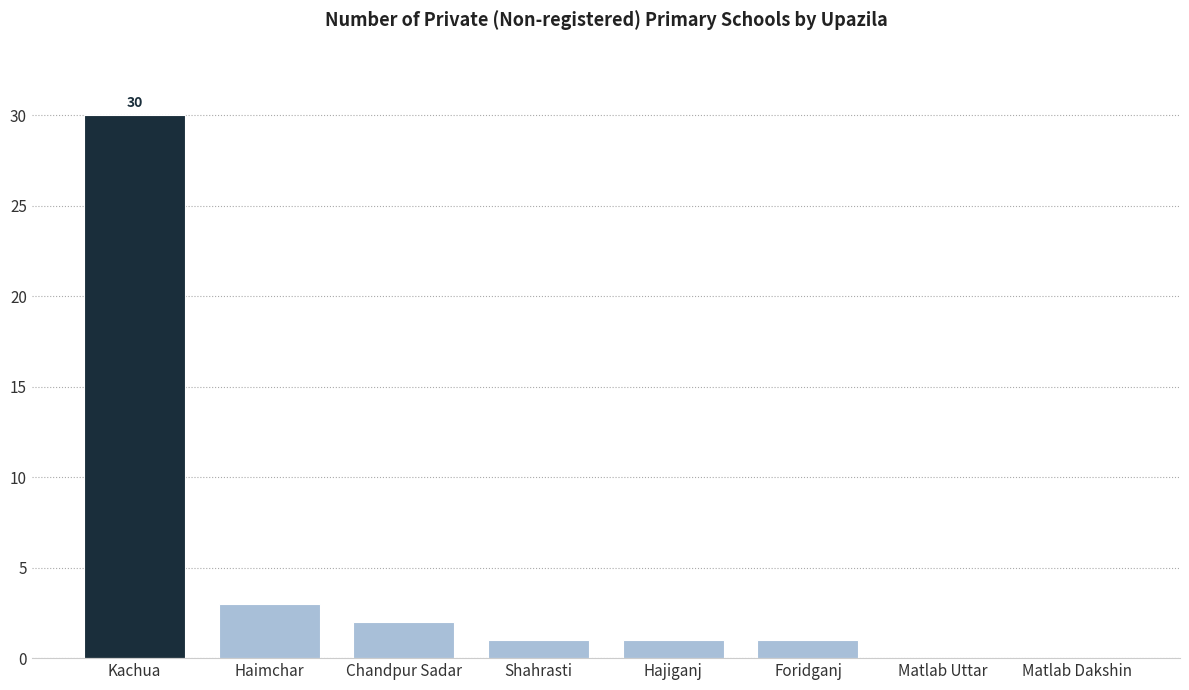

What is the average value?

5